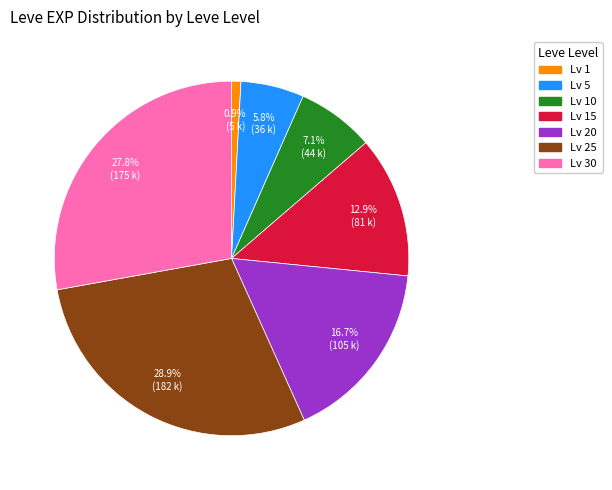

What percentage do Lv 30 and Lv 5 together represent?

33.6%